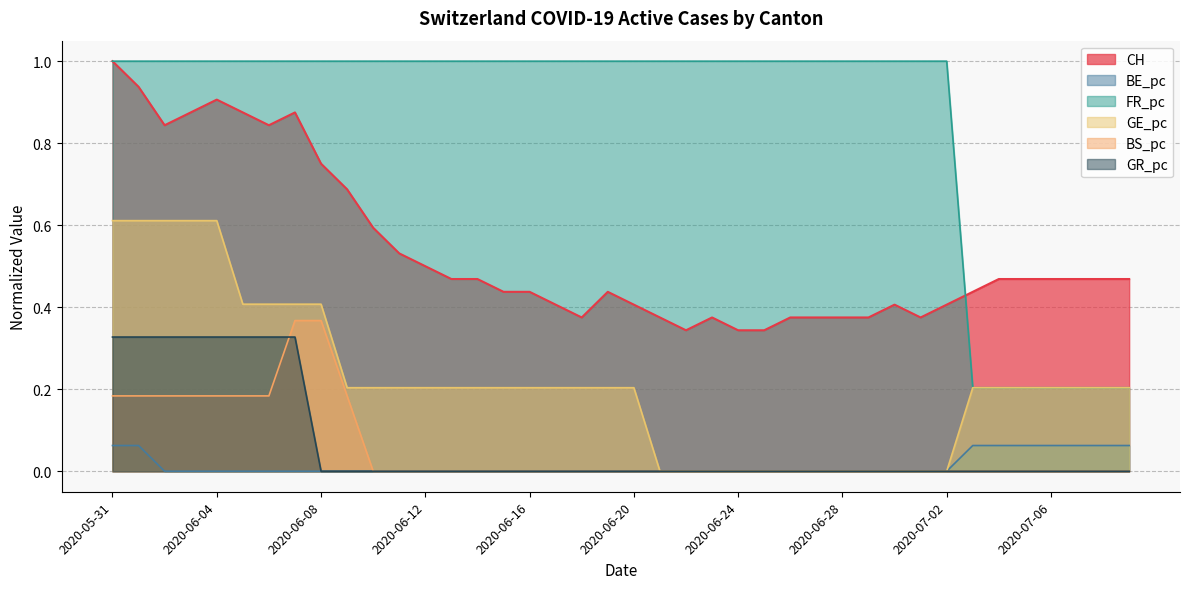

True or false: BE_pc has more than 0 interior local peaks.

False